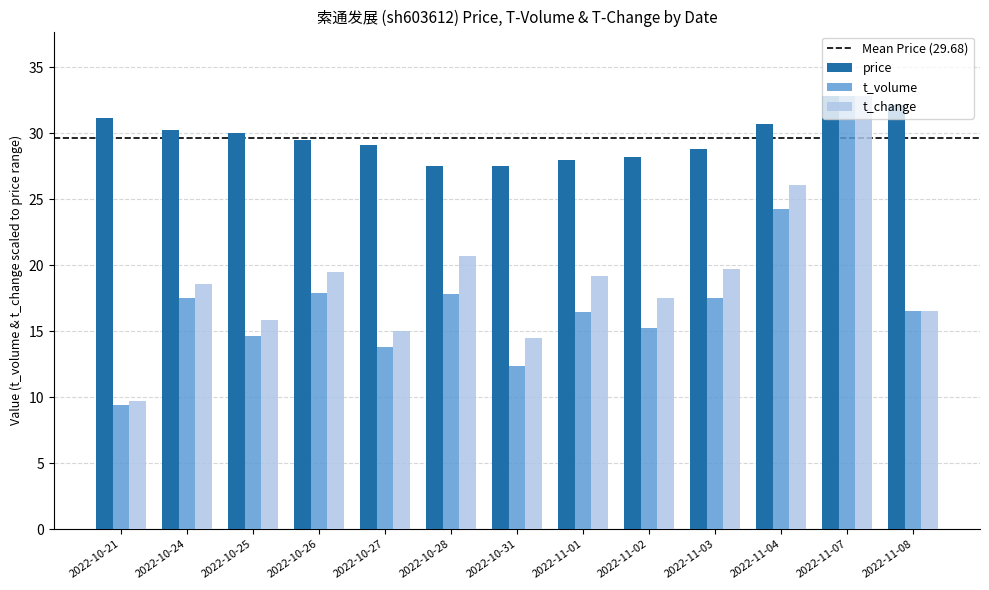

What is the label of the 13th bar from the left?

2022-11-08